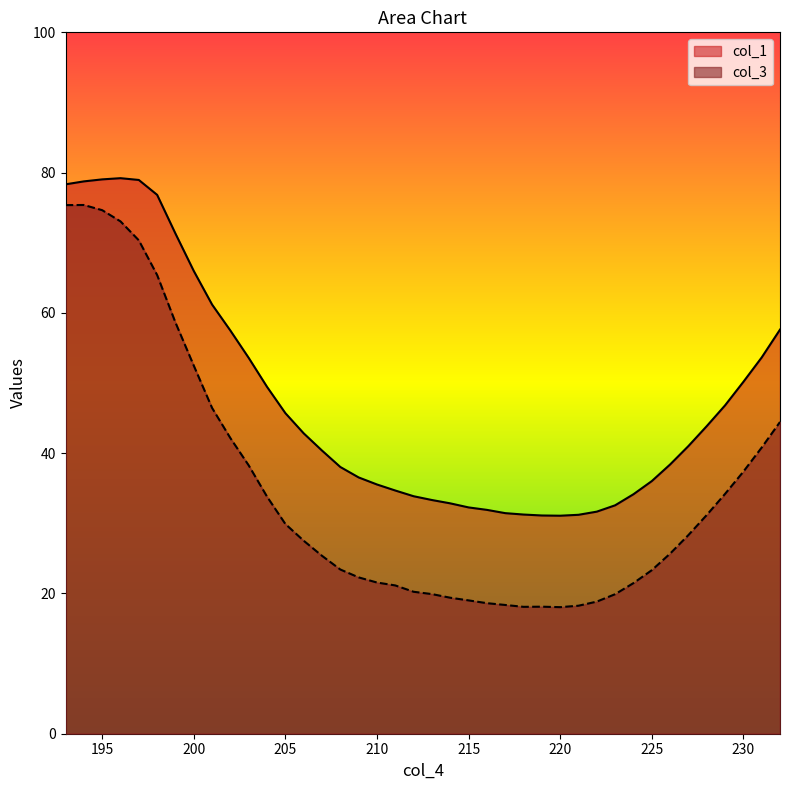

True or false: col_3 has more than 1 points higher than both neighbors.

True